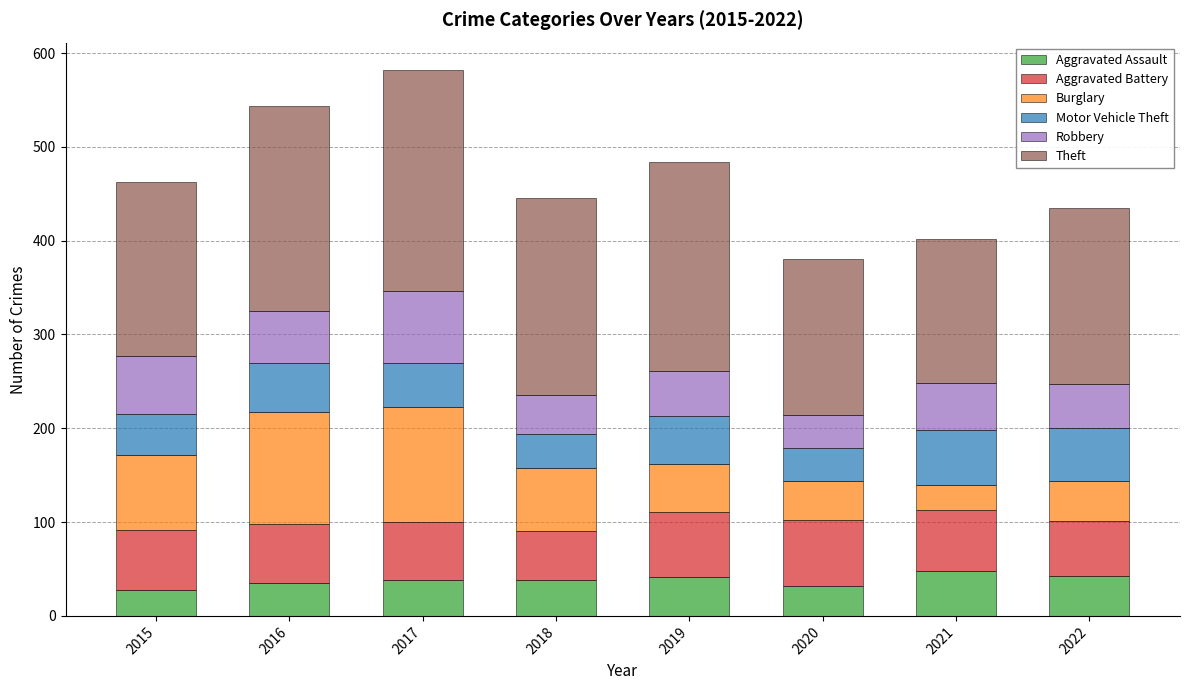

The value of Aggravated Assault at 2019 is 41. True or false?

True